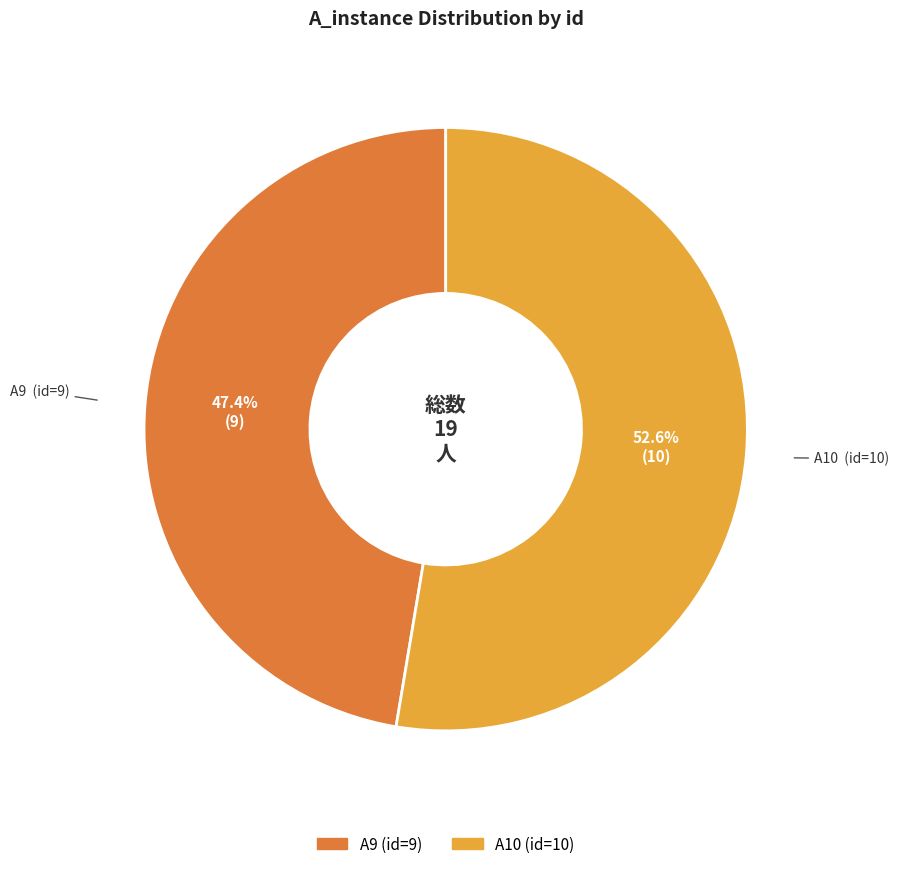

Is there any slice that represents more than half of the pie?

Yes